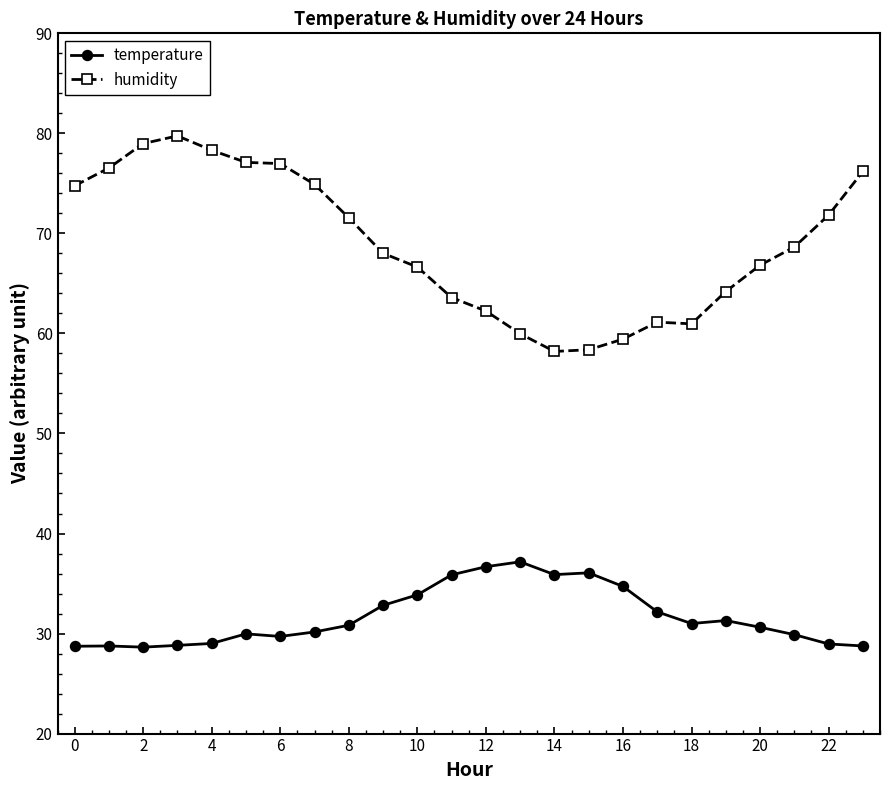

How many lines are shown in the chart?

2